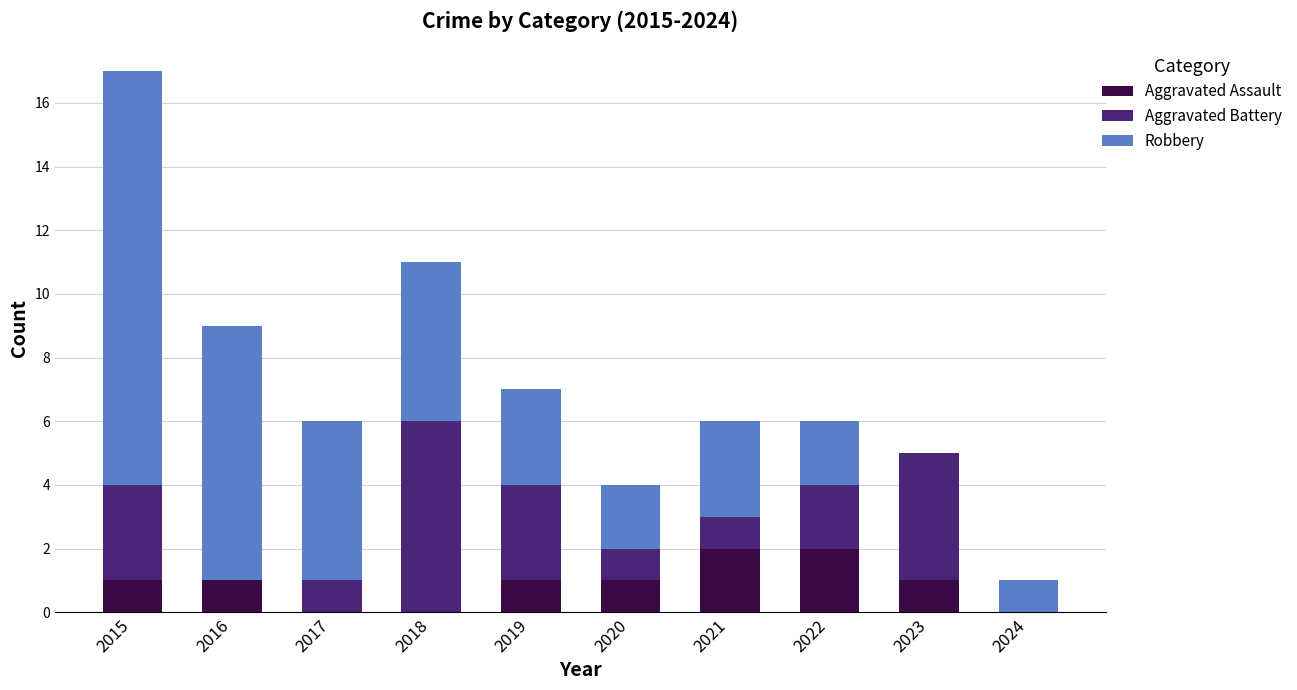

The Aggravated Assault series shows 0 at 2017. True or false?

True